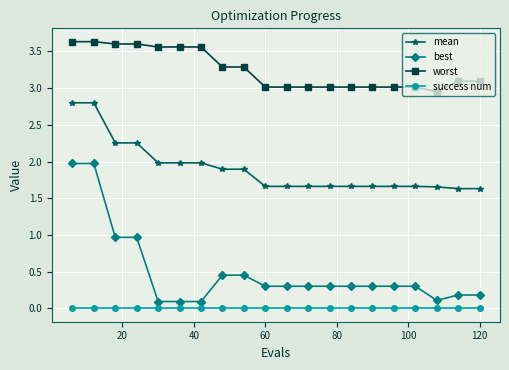

True or false: worst and success num cross at least once.

False